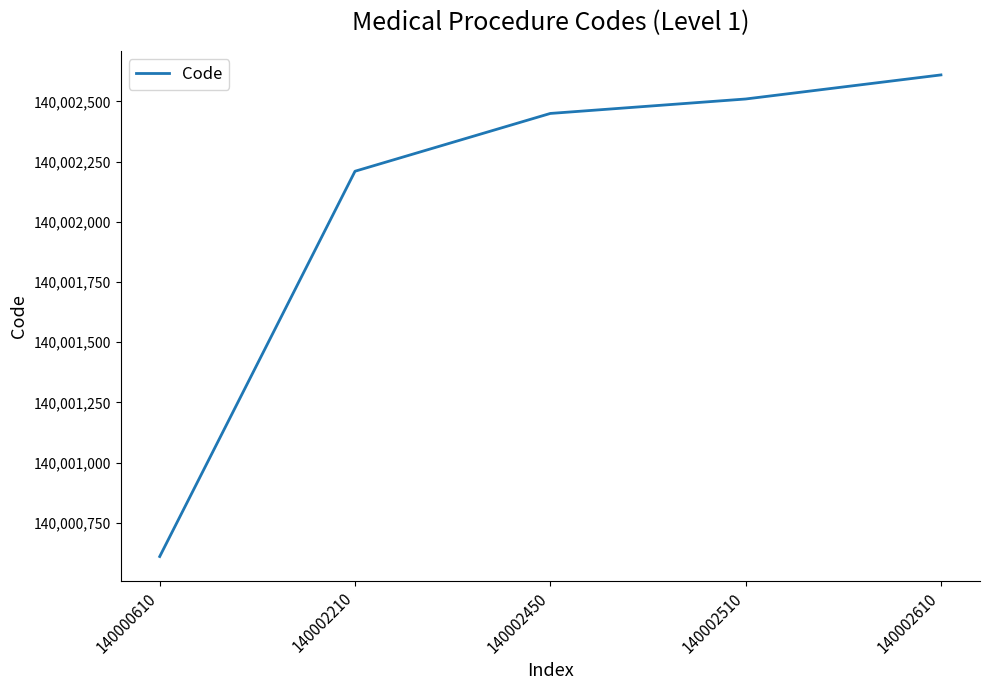

What is the sum of all values?

700010390